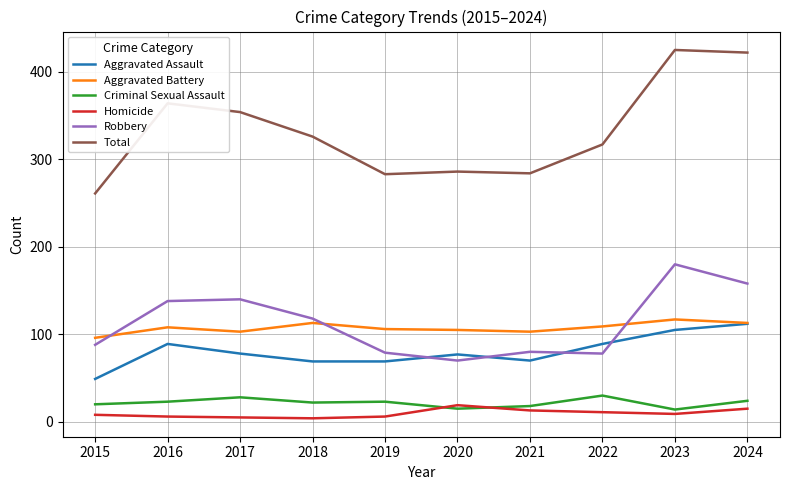

Where does the Aggravated Assault series first go above 78?

2016